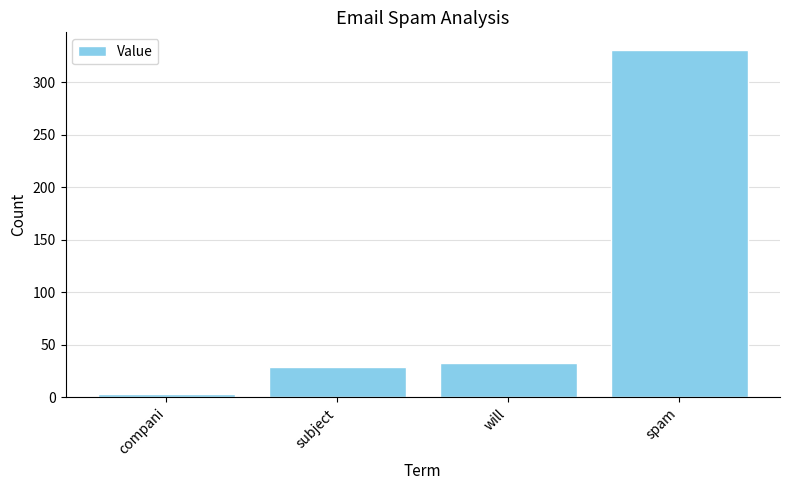

What is the label of the 2nd bar from the left?

subject